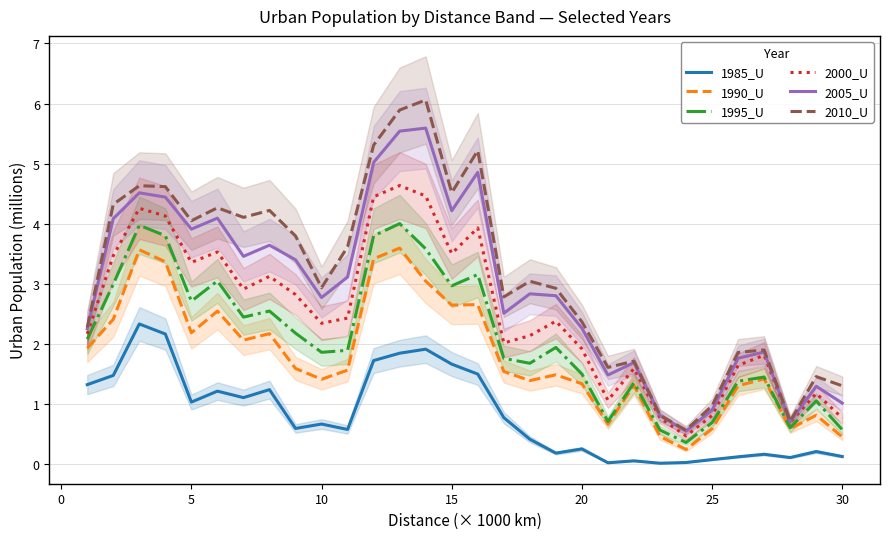

How many interior local valleys does the 1985_U series have?

8